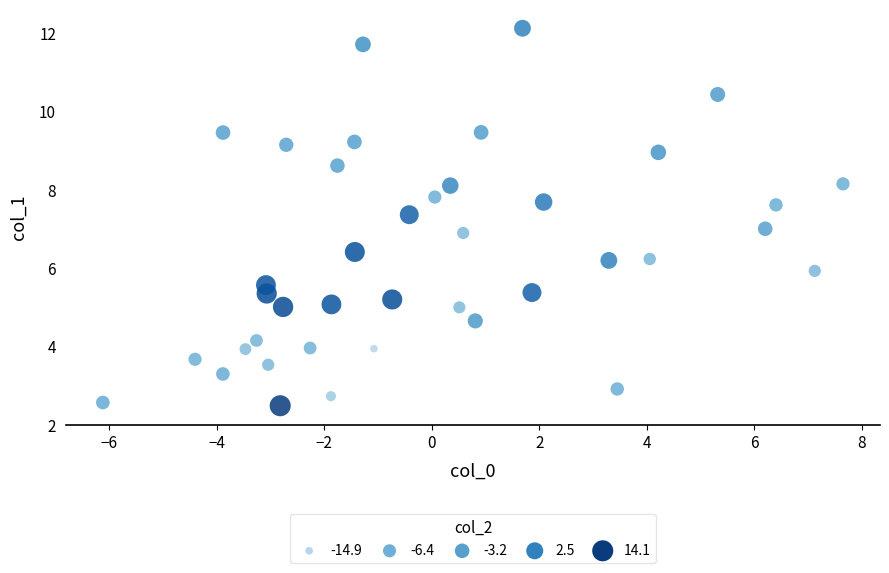

What is the range of Y values (max minus min)?

9.6